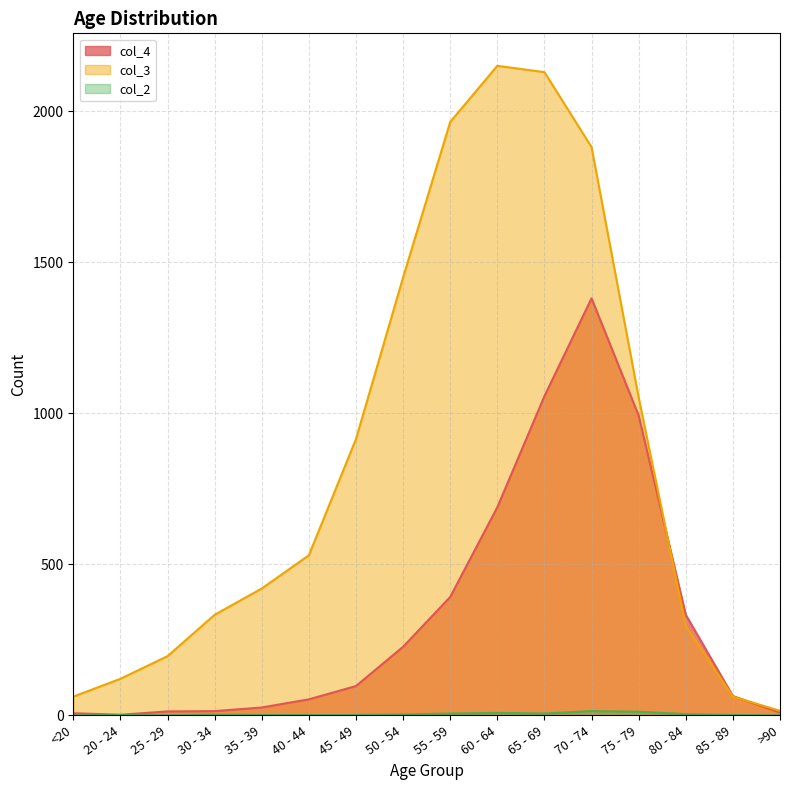

How many data points in col_4 are above 97?

7